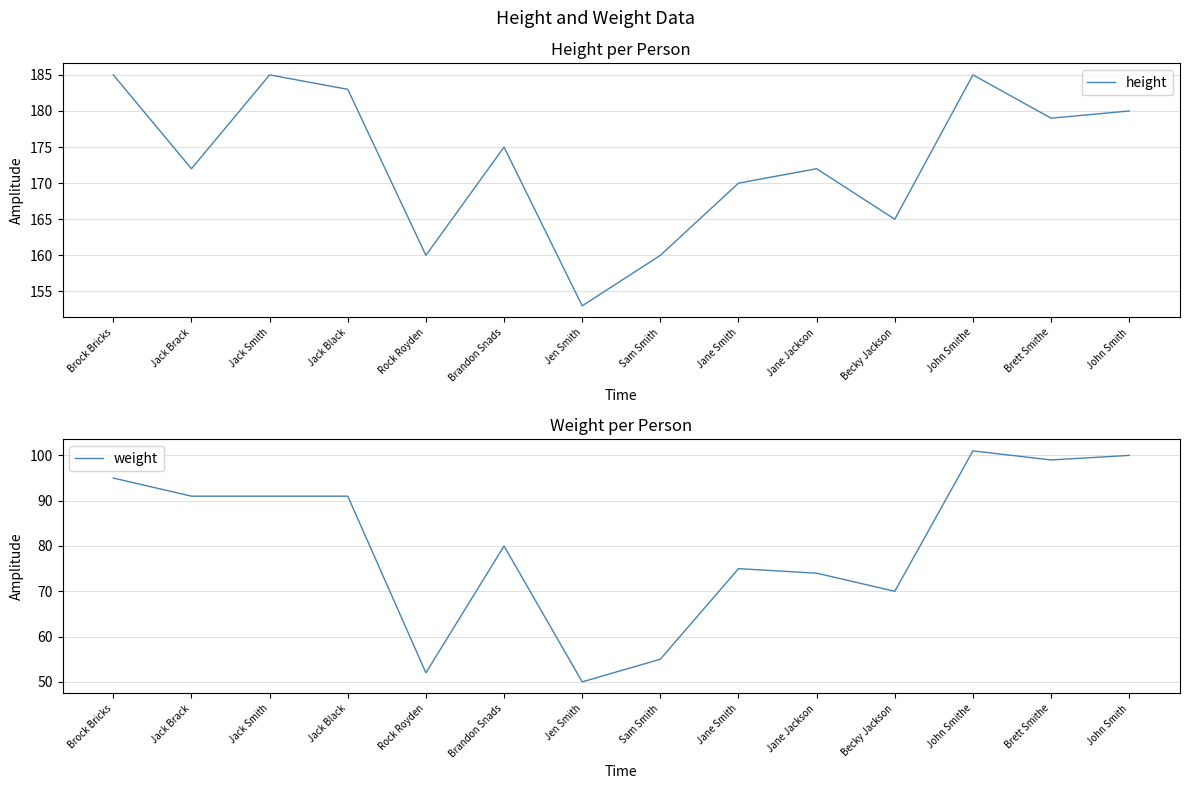

Which has a higher value, John Smith or Brock Bricks?

Brock Bricks